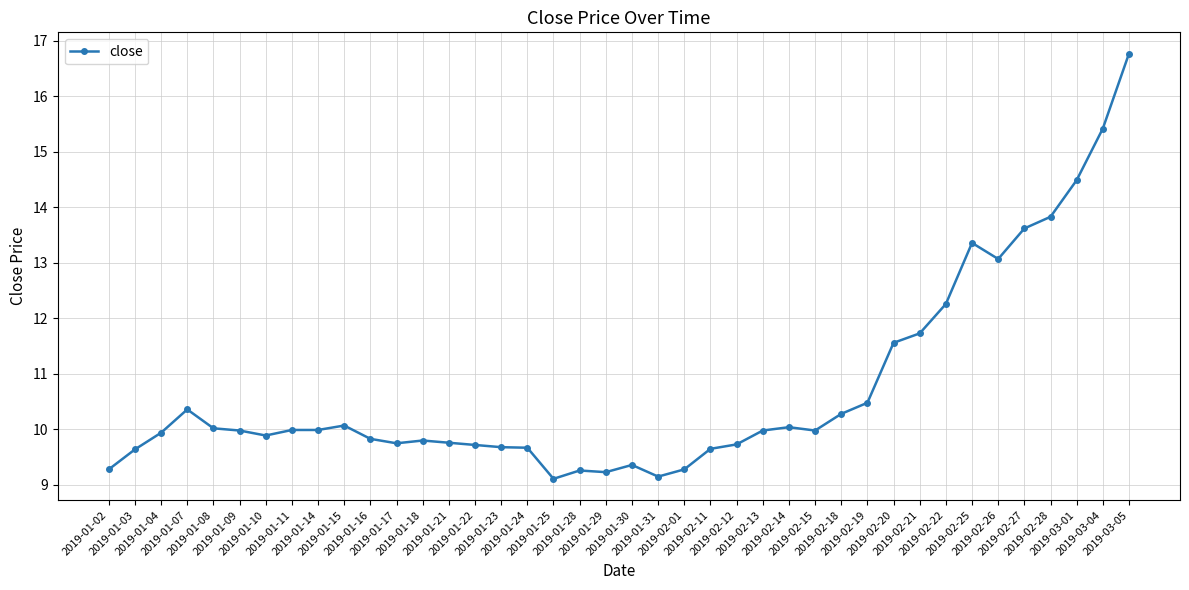

What is the value of the 18th point from the left?

9.1